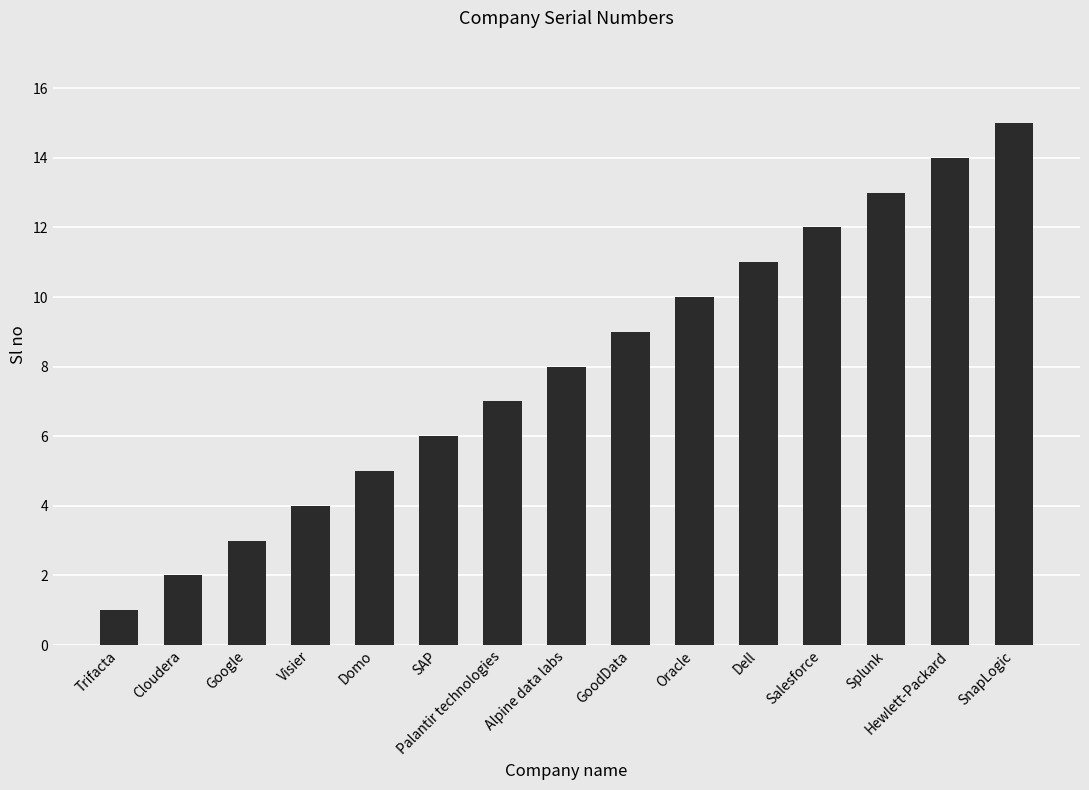

What is the maximum value shown in the chart?

15